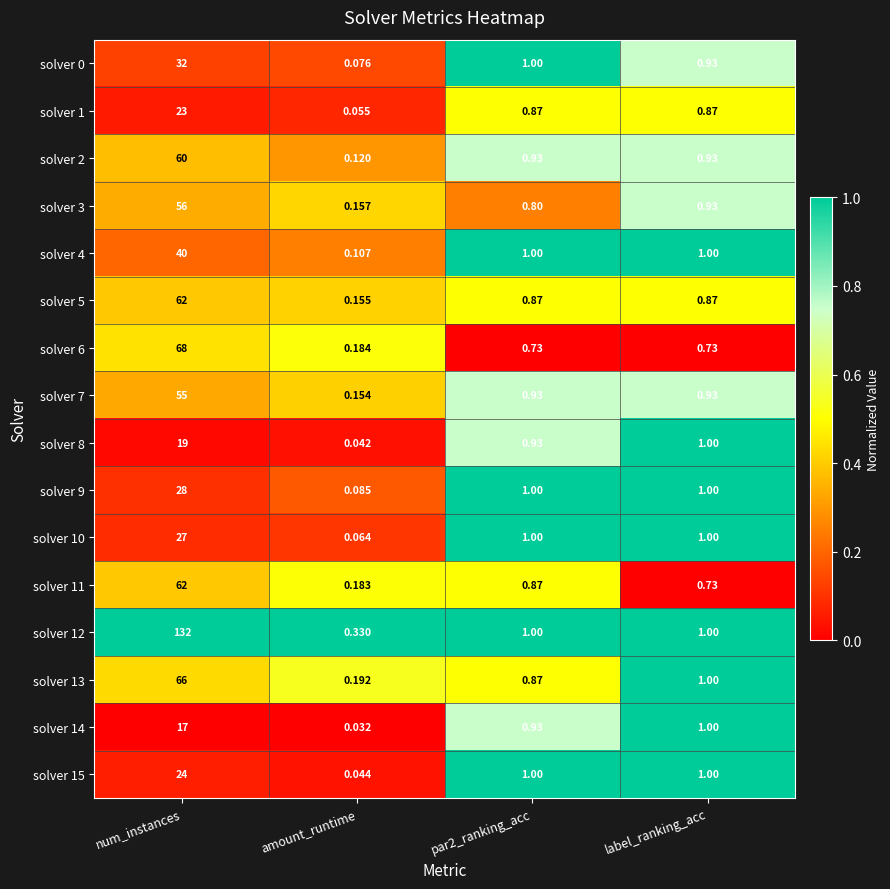

Is the value of solver 1 at amount_runtime greater than the value of solver 6 at label_ranking_acc?

No